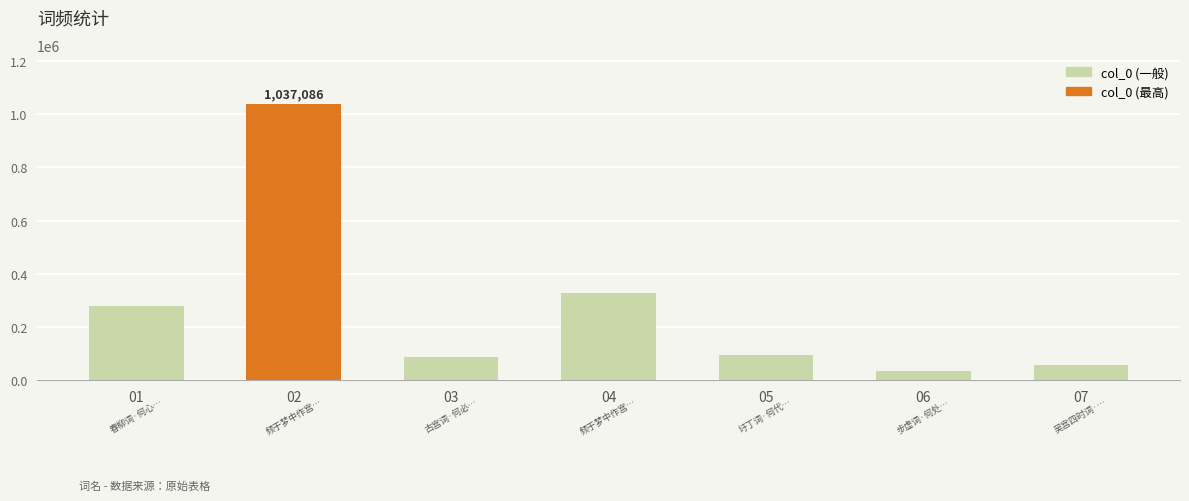

Approximately how many times larger is the value at 04 compared to 05?

3.5